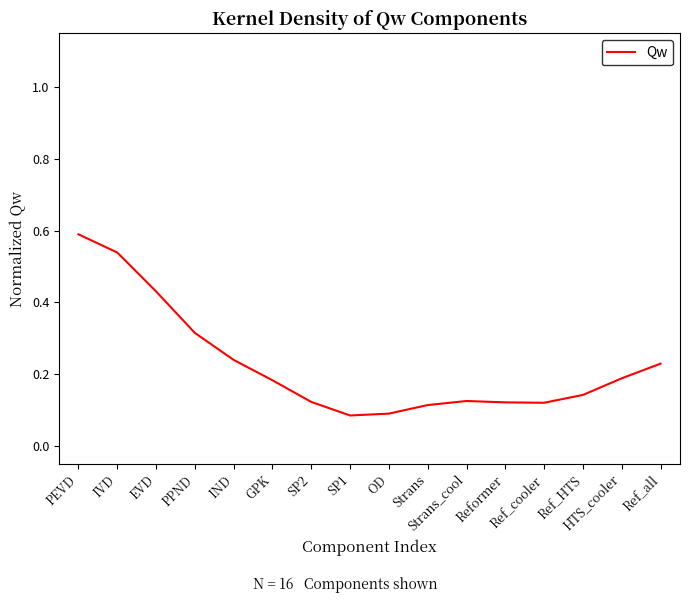

What is the change in value from PPND to HTS_cooler?

-0.1